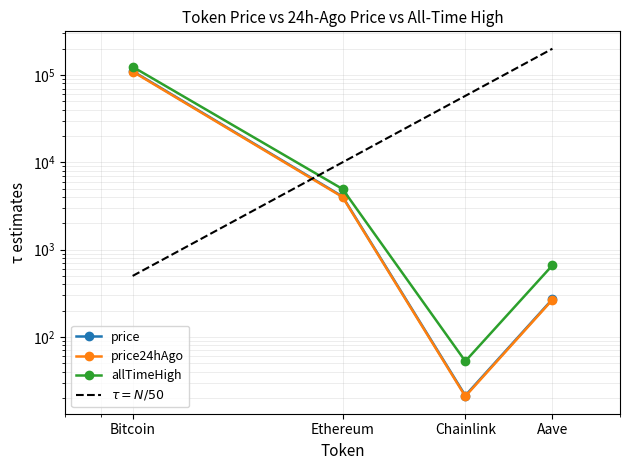

What position from the right is Ethereum?

3